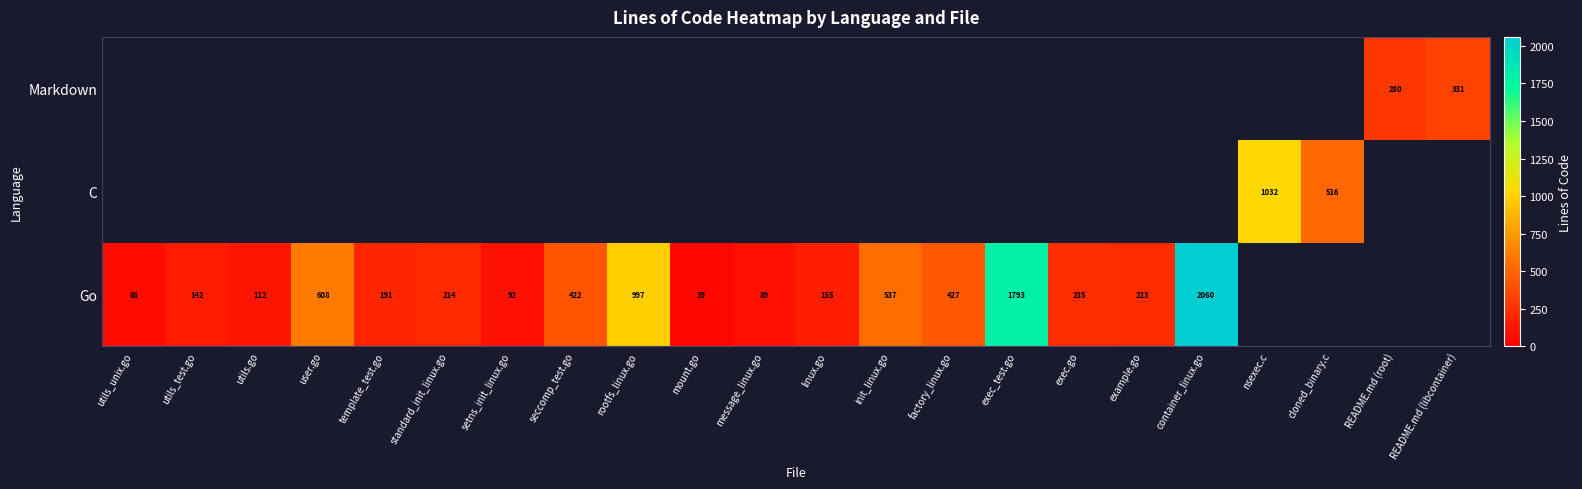

Is the value of Go at template_test.go greater than the value of Markdown at README.md (root)?

No